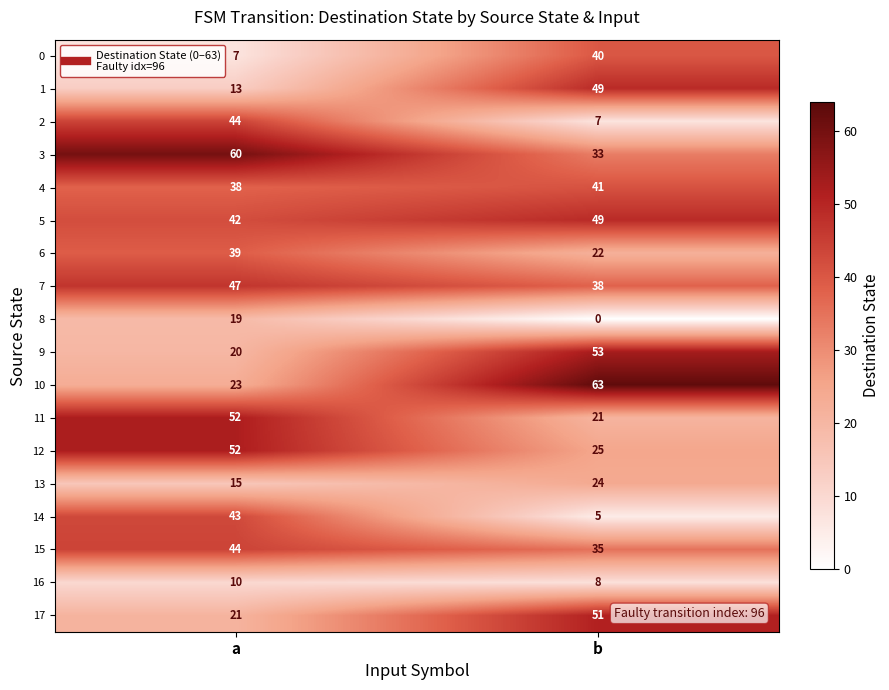

Rank the categories by 7 value from highest to lowest.

a, b